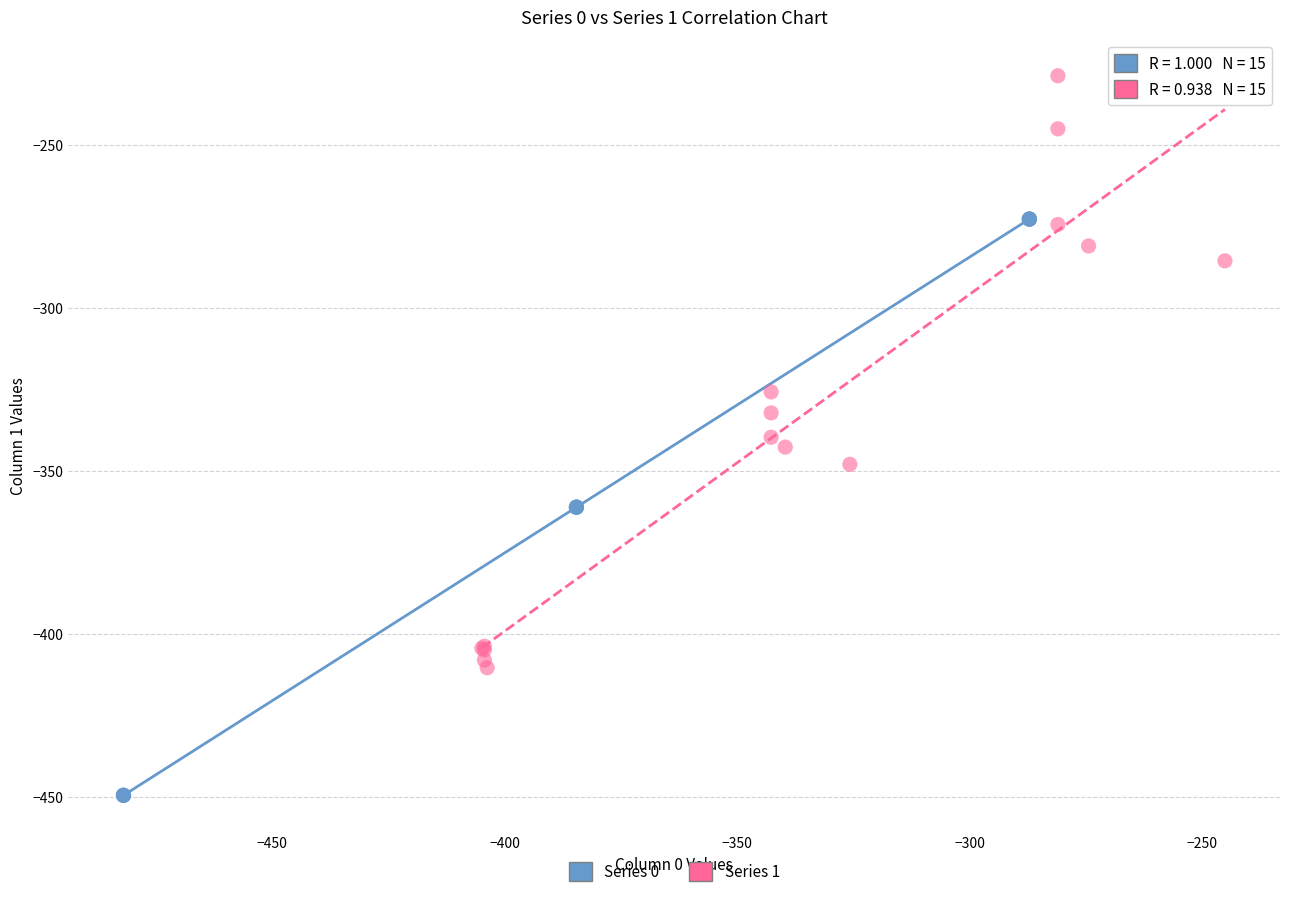

Which series contains the lowest Y value?

Series 0